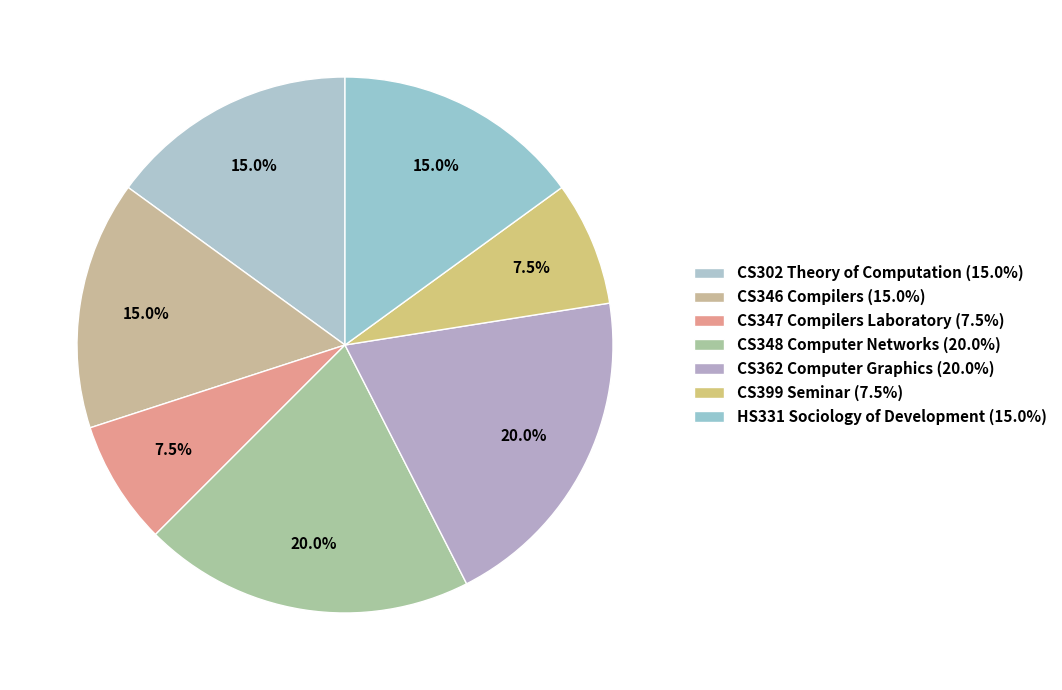

How many slices are in this pie chart?

7